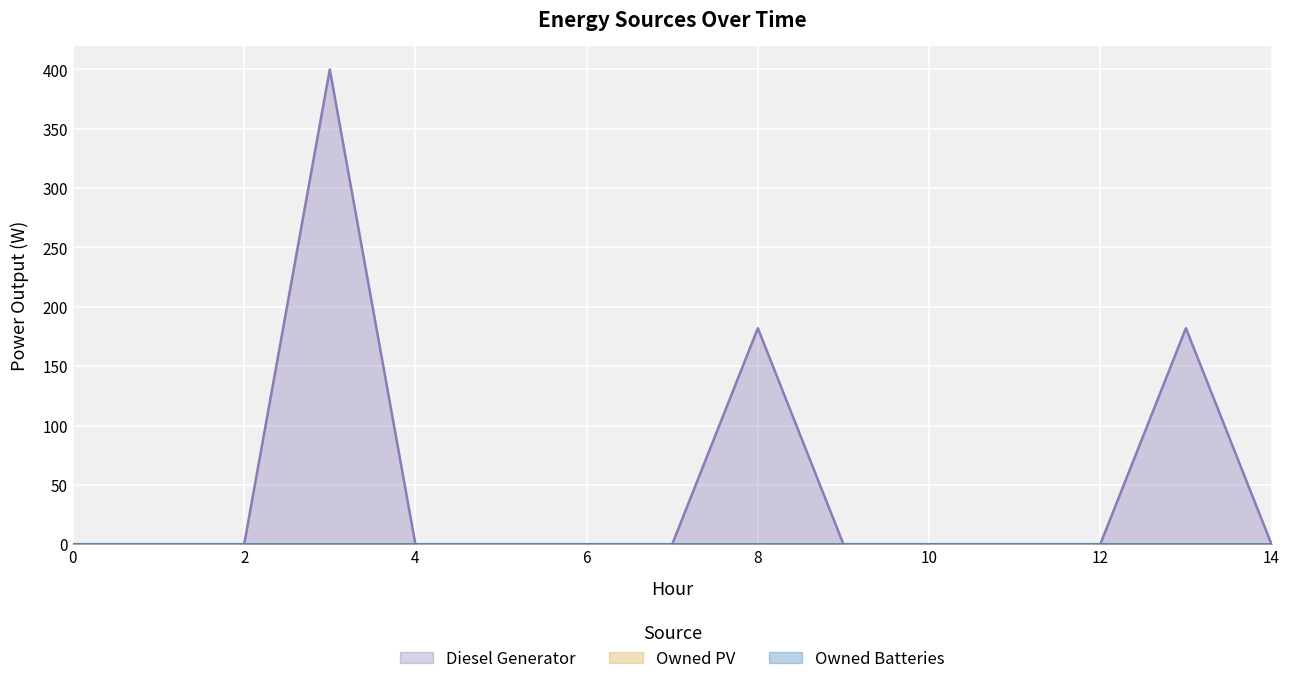

Count the number of data series in this chart.

3